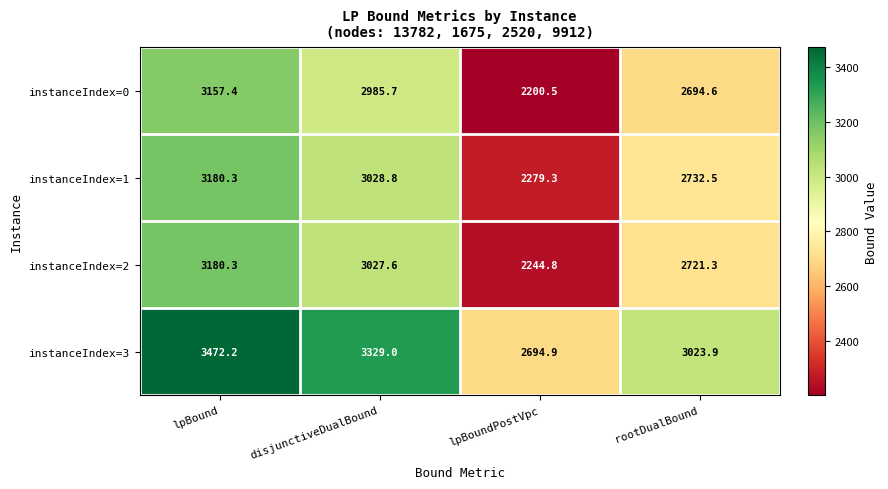

What is the total value across all series at rootDualBound?

11172.3